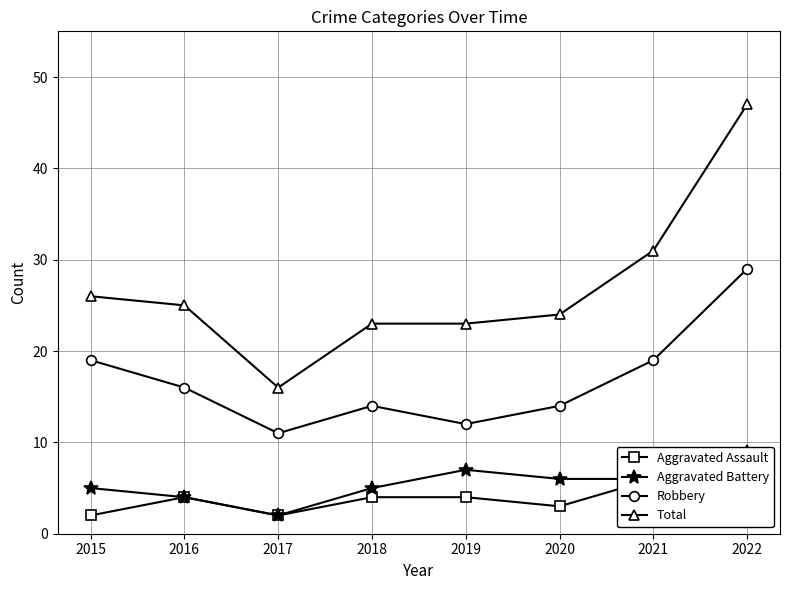

Count the number of data series in this chart.

4